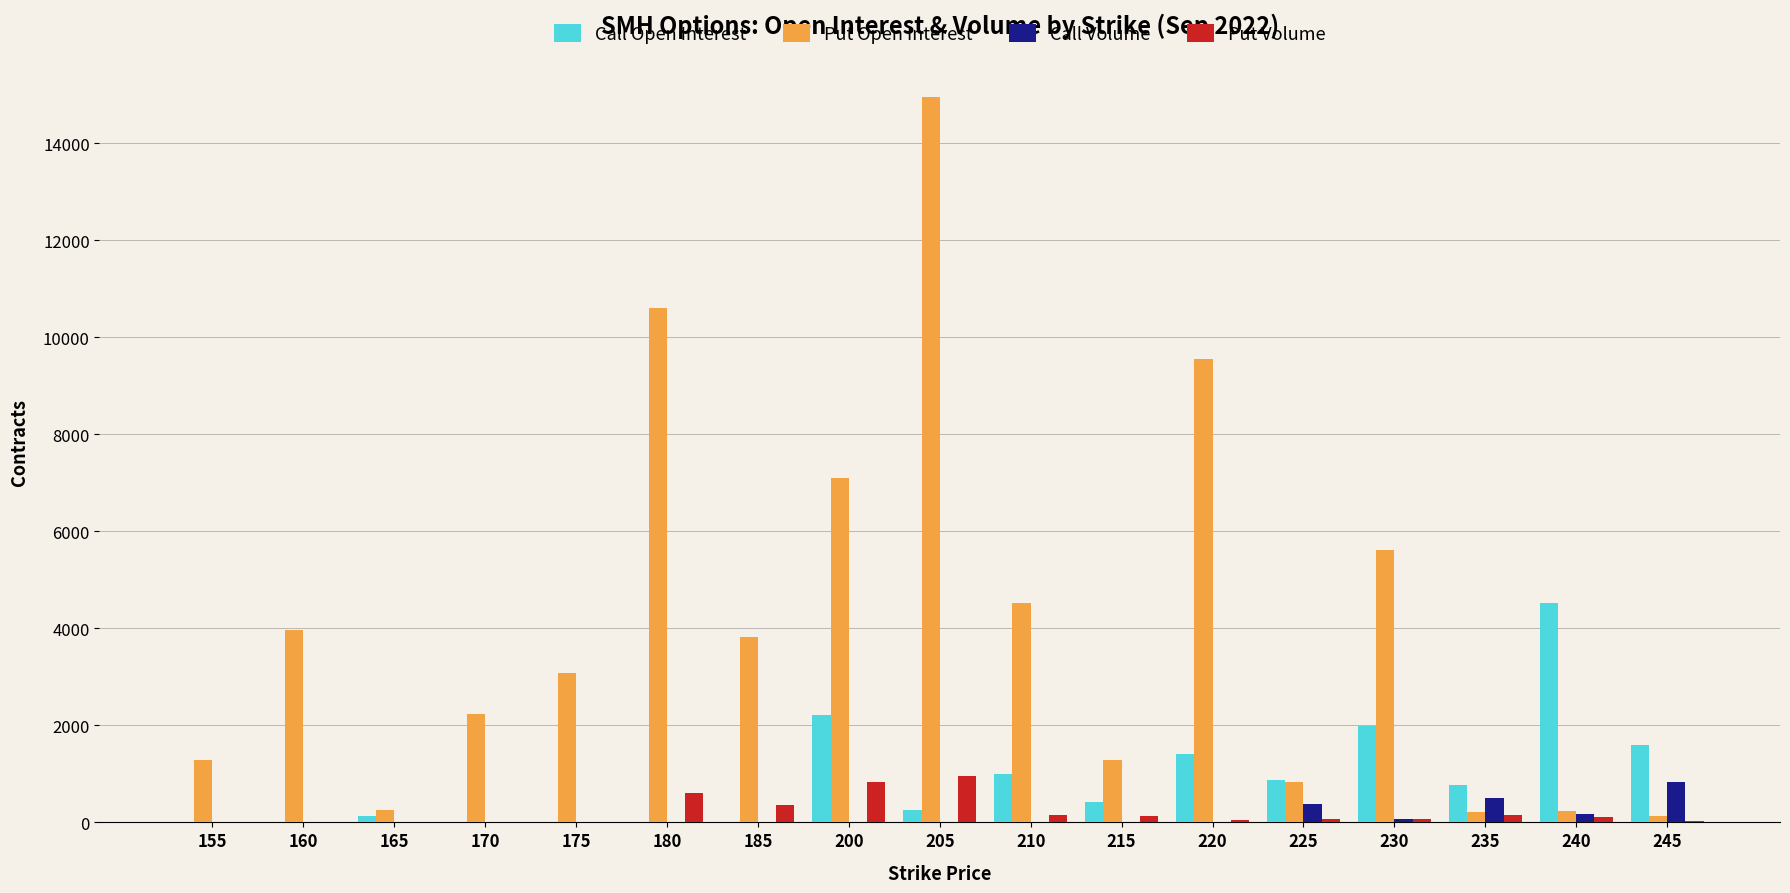

Which series has the largest total across all categories?

Put Open Interest